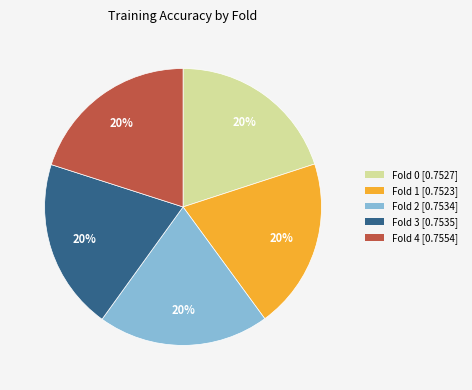

Is it true that Fold 0 is 14% of the pie?

False